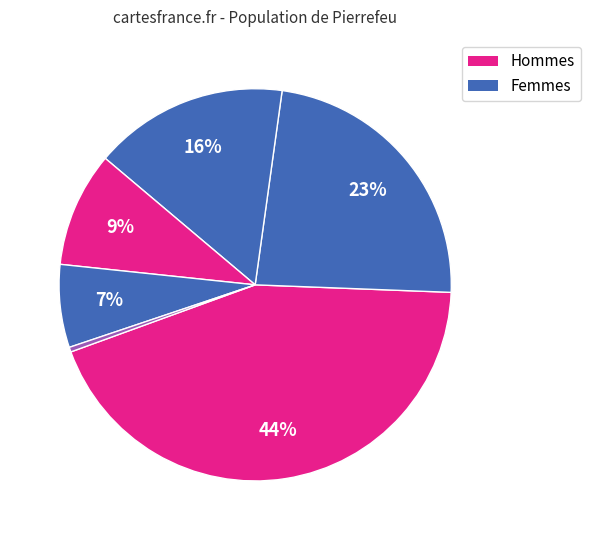

Count the number of slices in the pie.

6